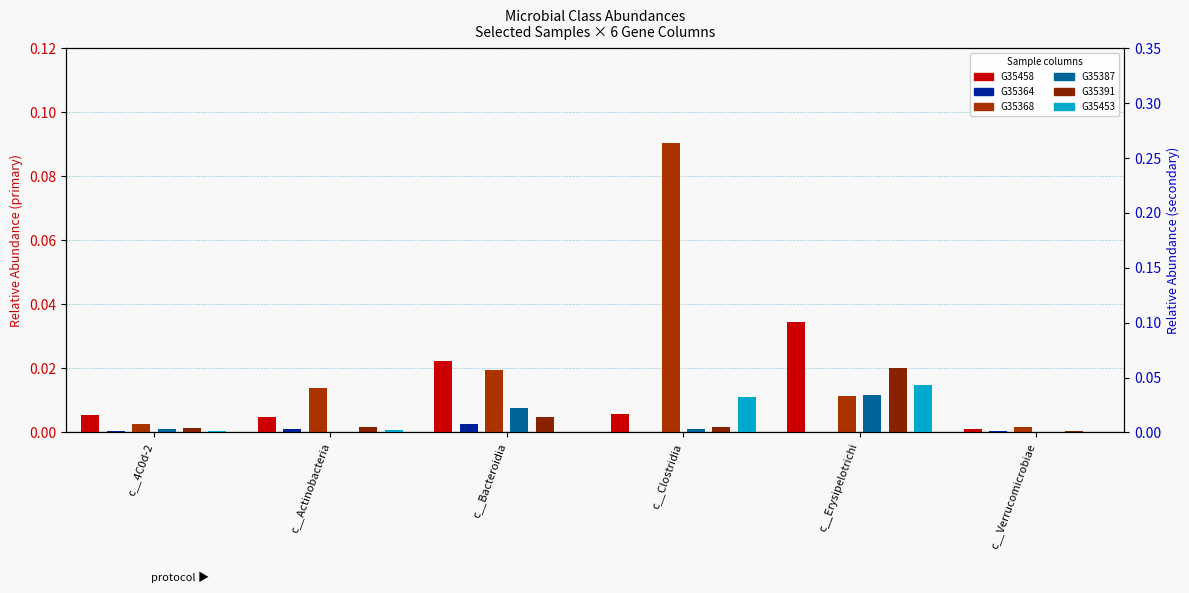

Reading left to right, transcribe all the data shown in this chart.

G35458: 0.0	0.0	0.0	0.0	0.0	0.0
G35368: 0.0	0.0	0.0	0.1	0.0	0.0
G35391: 0.0	0.0	0.0	0.0	0.0	0.0
G35364: 0.0	0.0	0.0	0.0	0.0	0.0
G35387: 0.0	0.0	0.0	0.0	0.0	0.0
G35453: 0.0	0.0	0.0	0.0	0.0	0.0